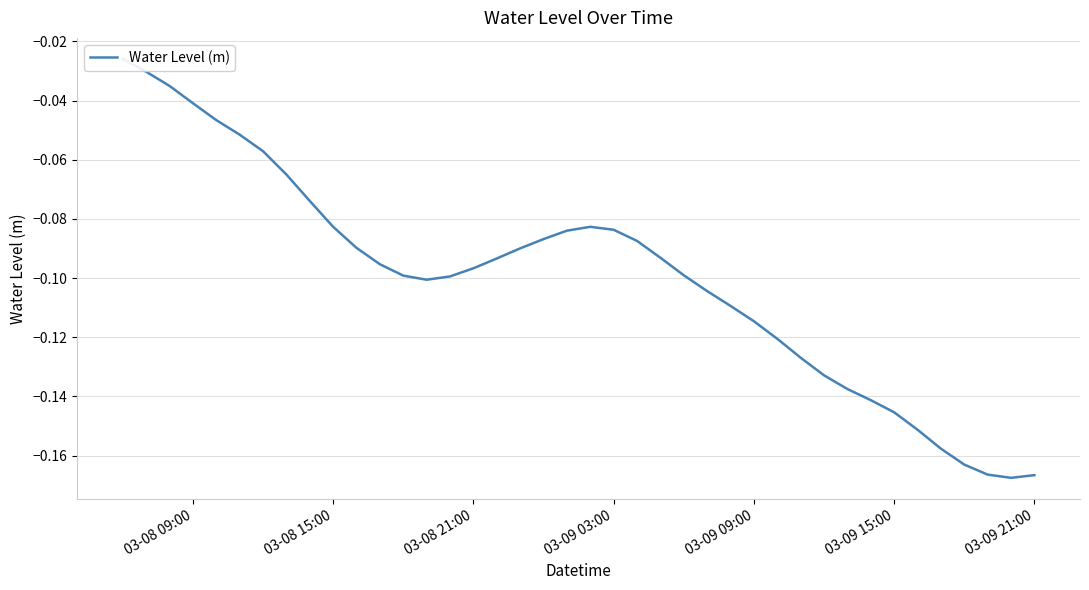

How many lines are shown in the chart?

1